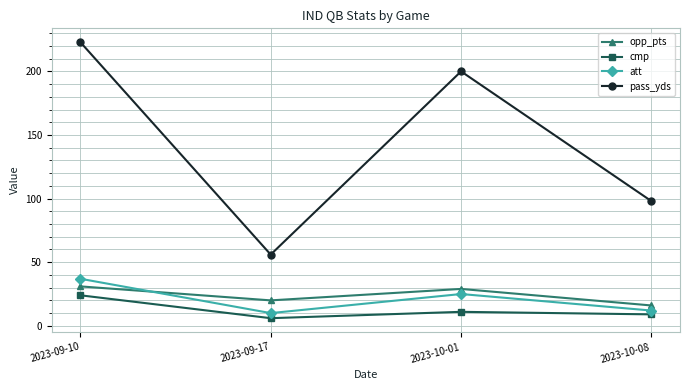

What are all the series names shown in the legend?

opp_pts, cmp, att, pass_yds